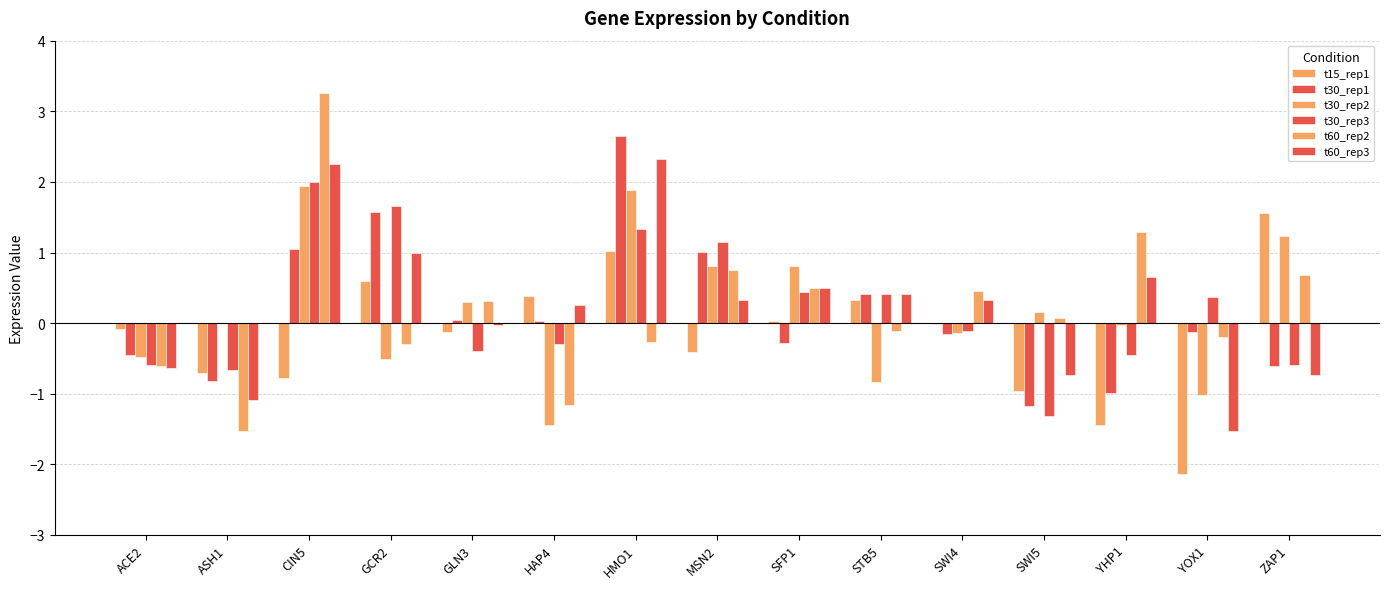

Count the number of categories in the chart.

15